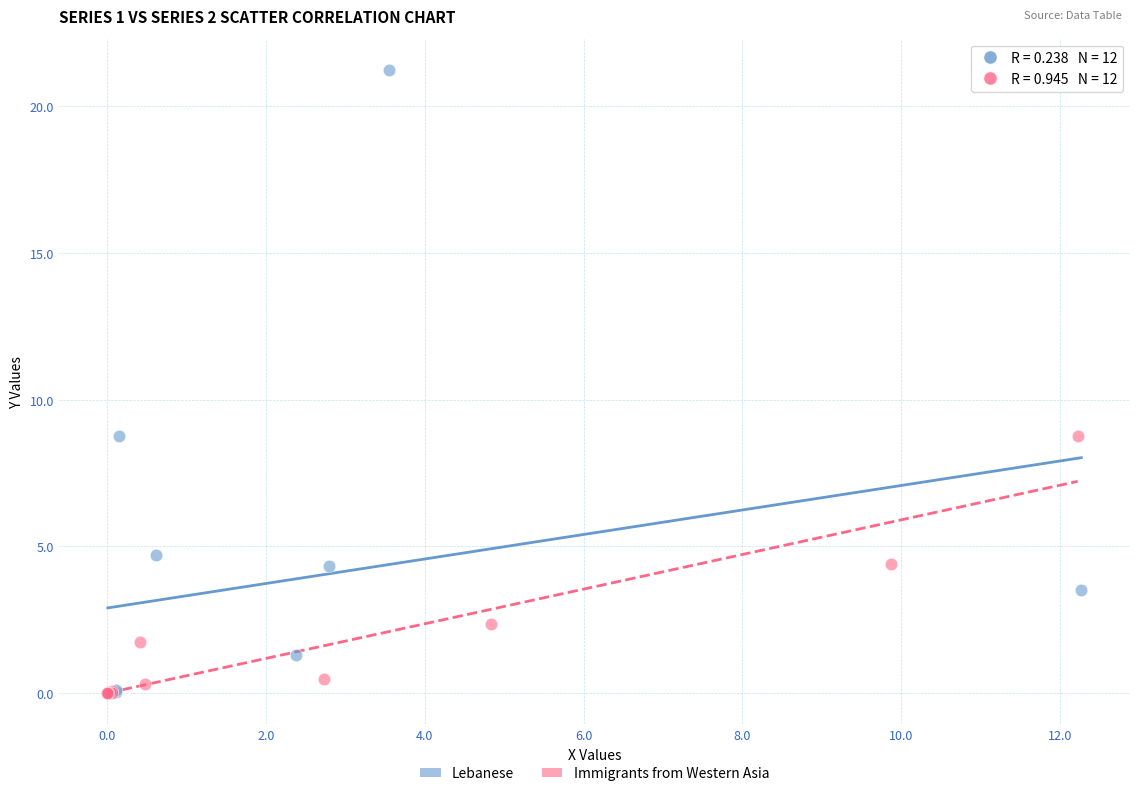

Which series has the largest Y range (max minus min)?

Lebanese